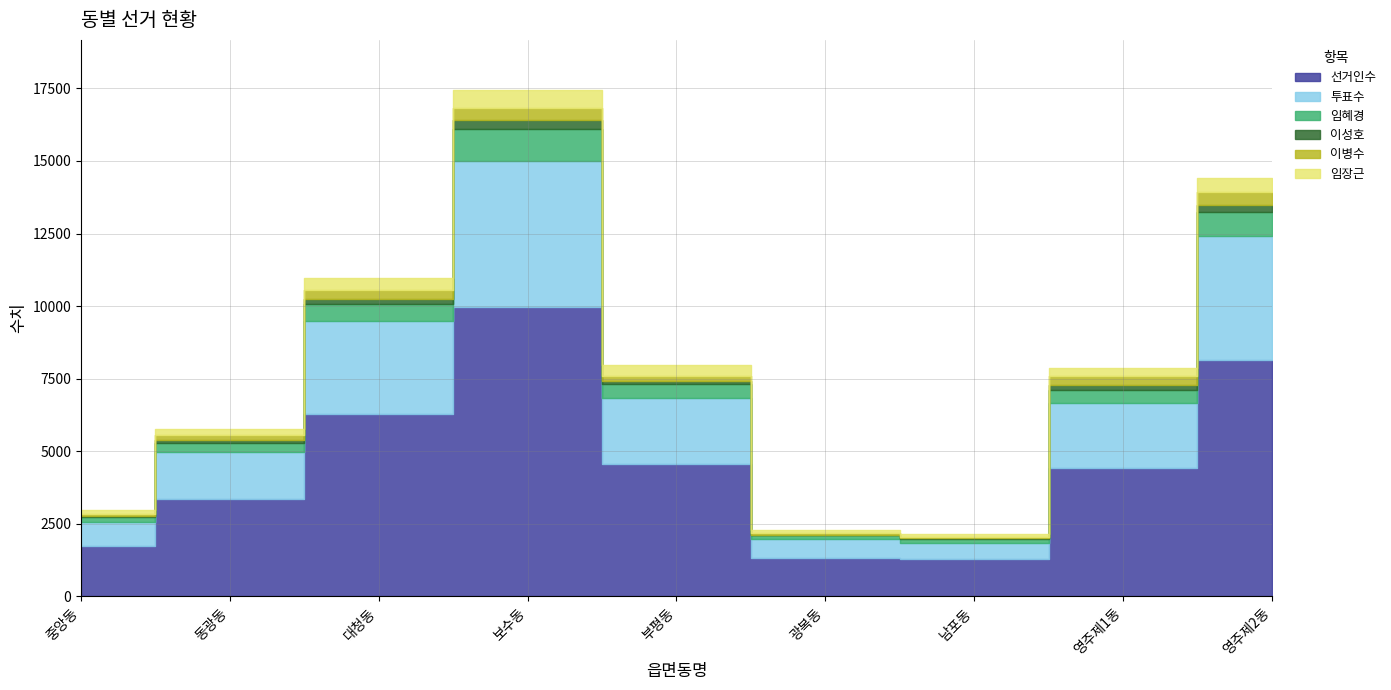

What are all the series names shown in the legend?

선거인수, 투표수, 임혜경, 이성호, 이병수, 임장근